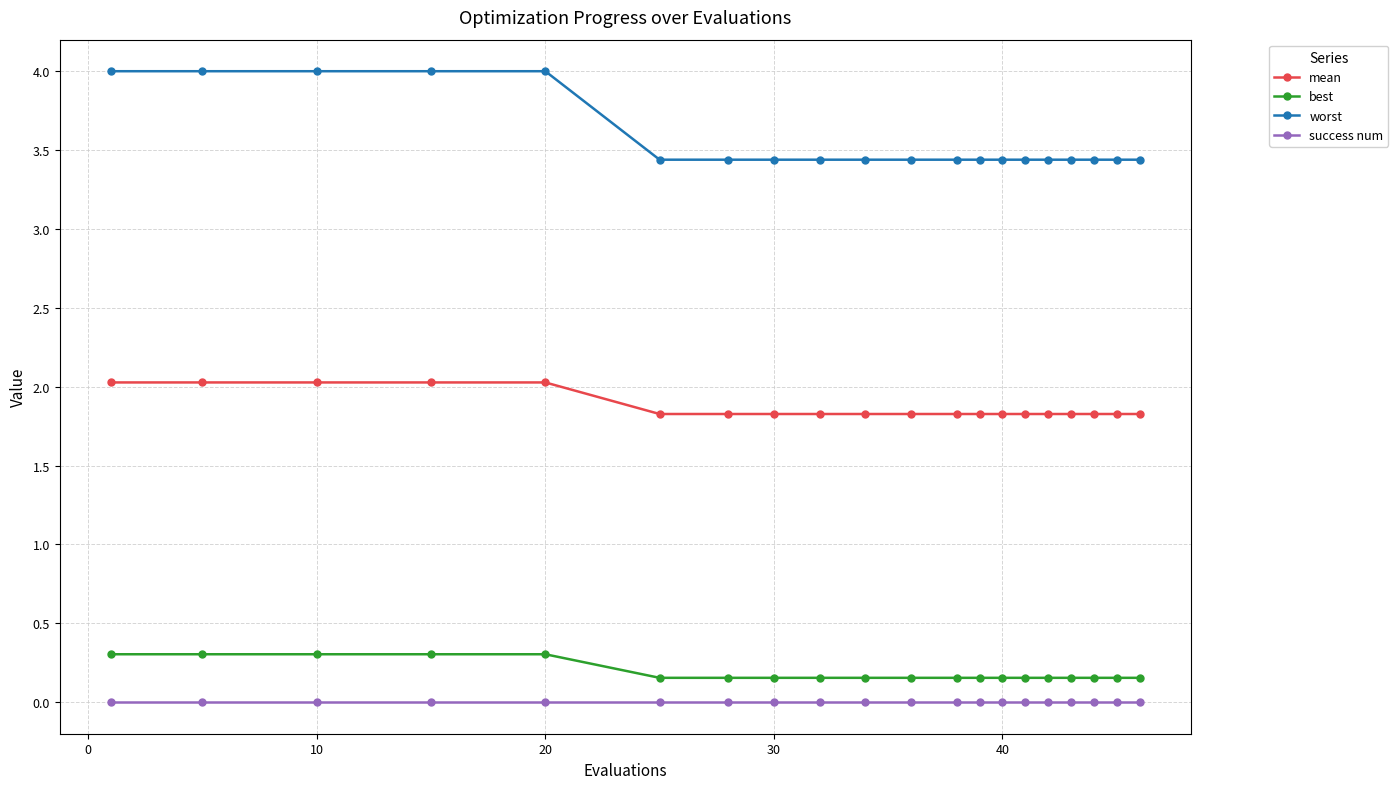

Rank the series by their maximum value, from highest to lowest.

worst, mean, best, success num